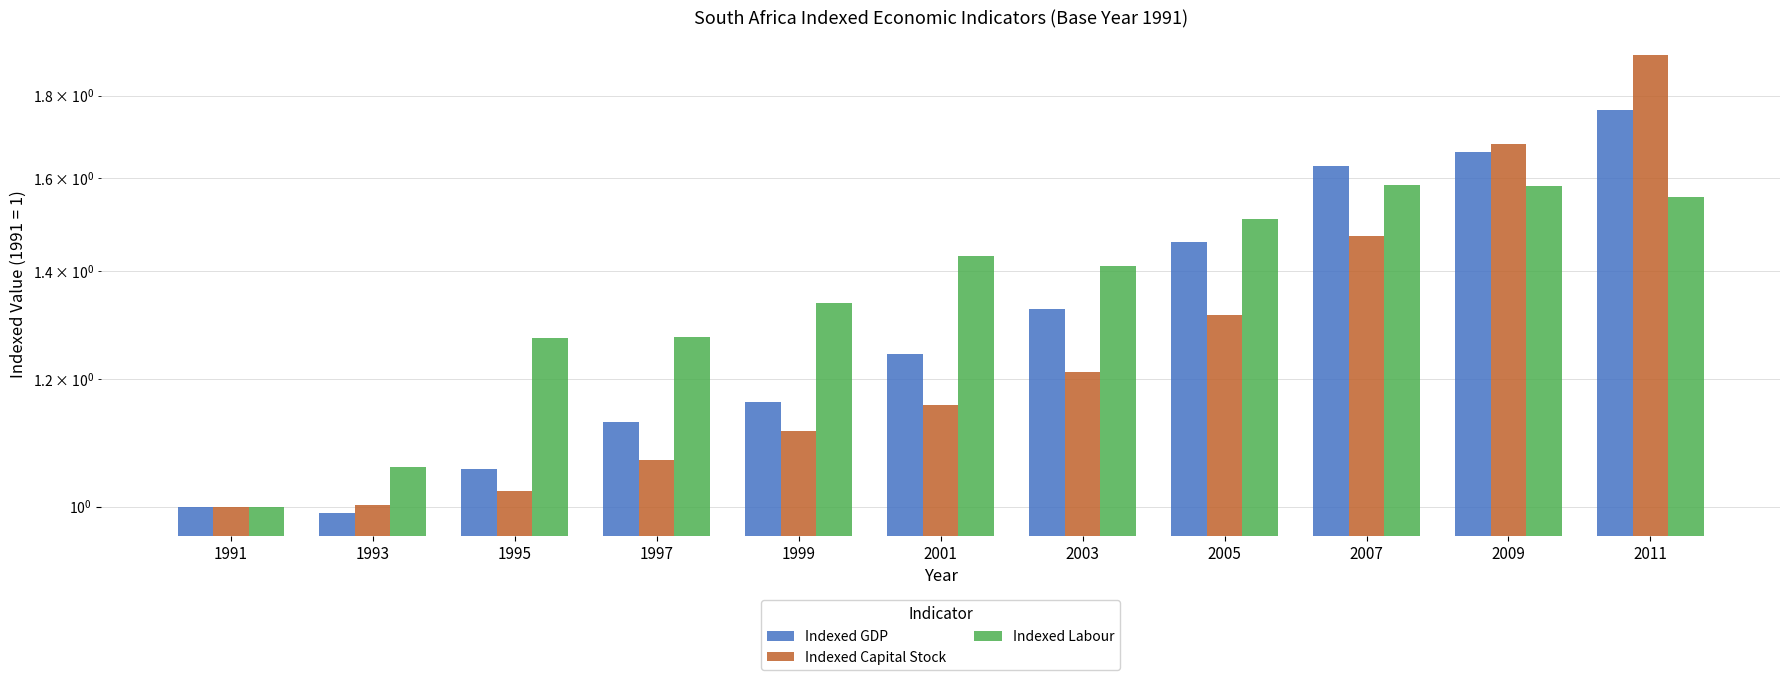

At which category is the sum across all series the highest?

2011